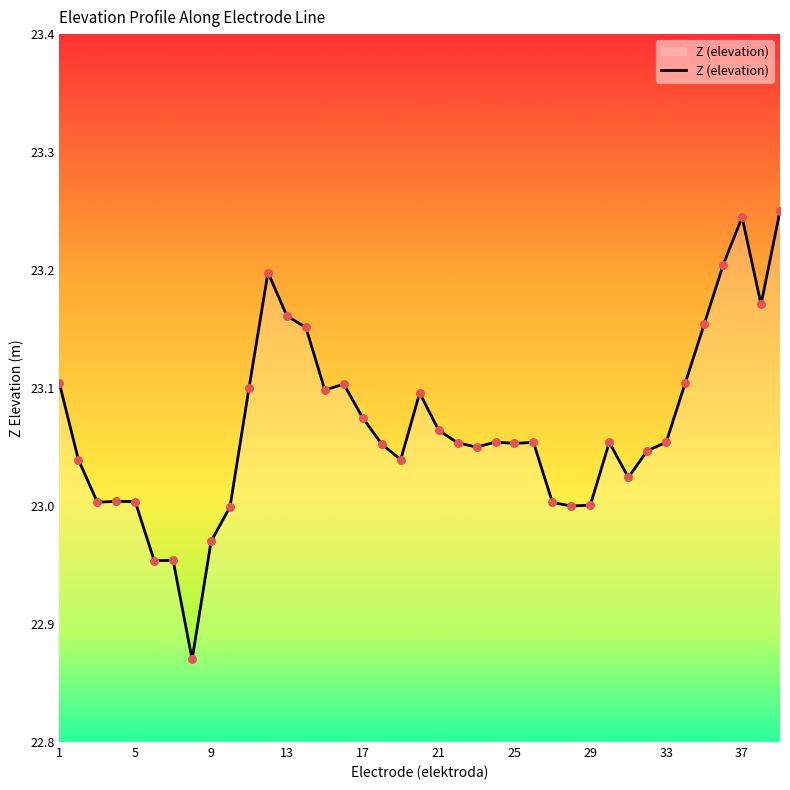

What is the difference between the maximum and minimum values?

0.4